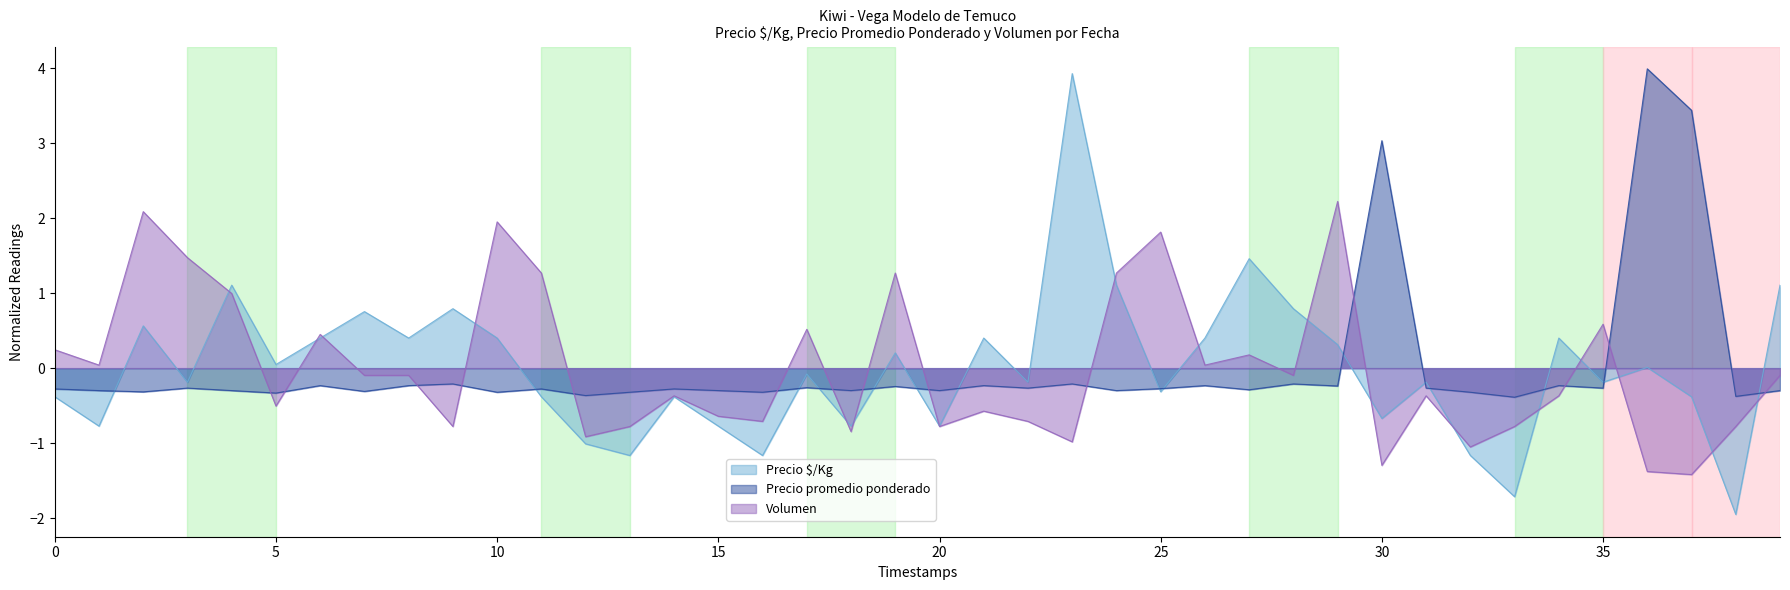

What is the total value across all series at 2021-06-17?

1.3